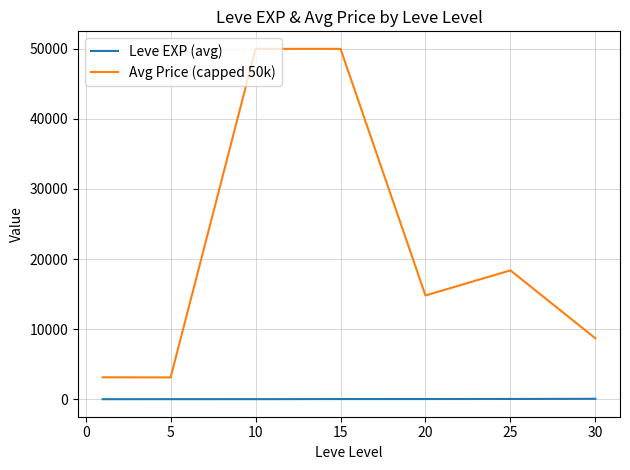

Which series has the largest total across all categories?

Avg Price (capped 50k)